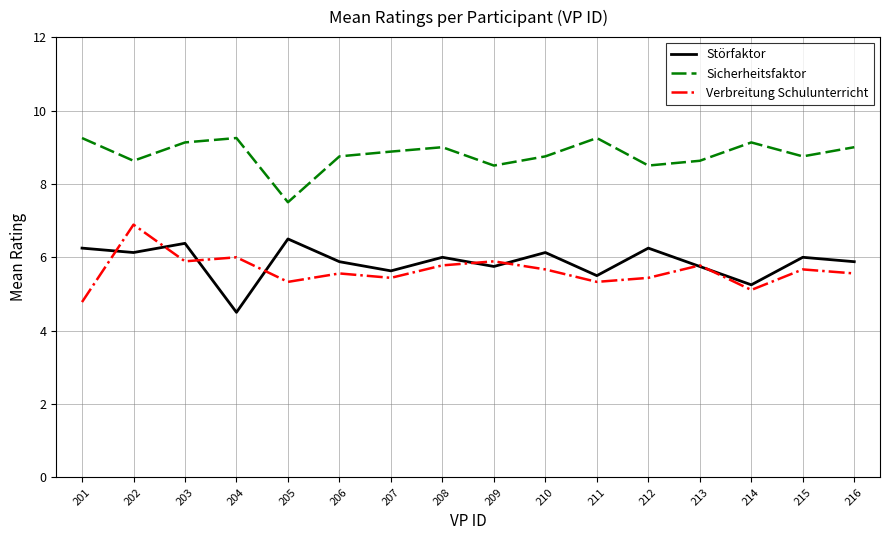

What is the difference between the Störfaktor values at 202 and 215?

0.1